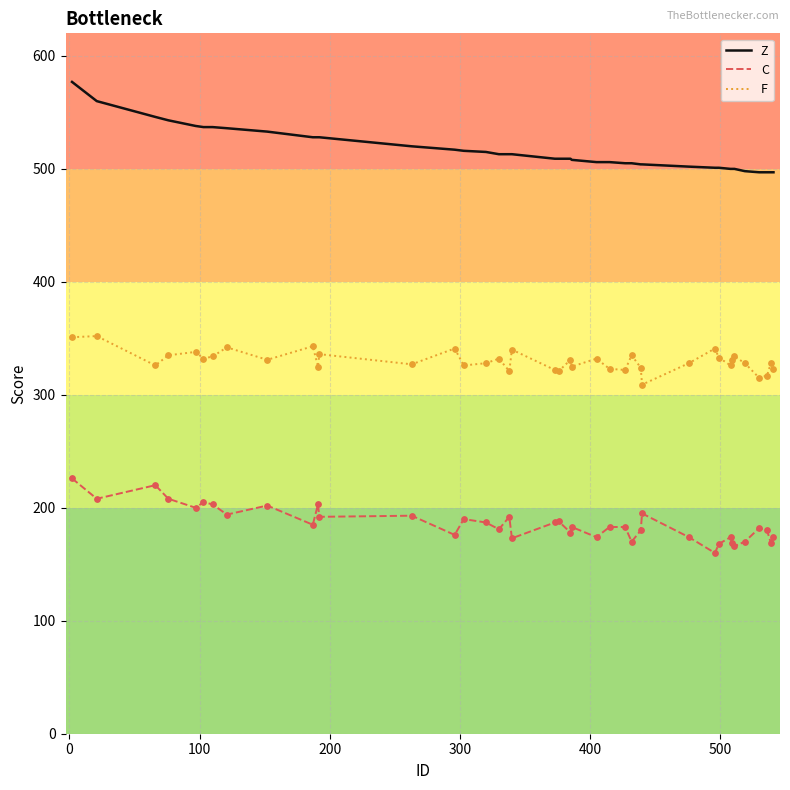

Which series has the largest range (max minus min)?

Z